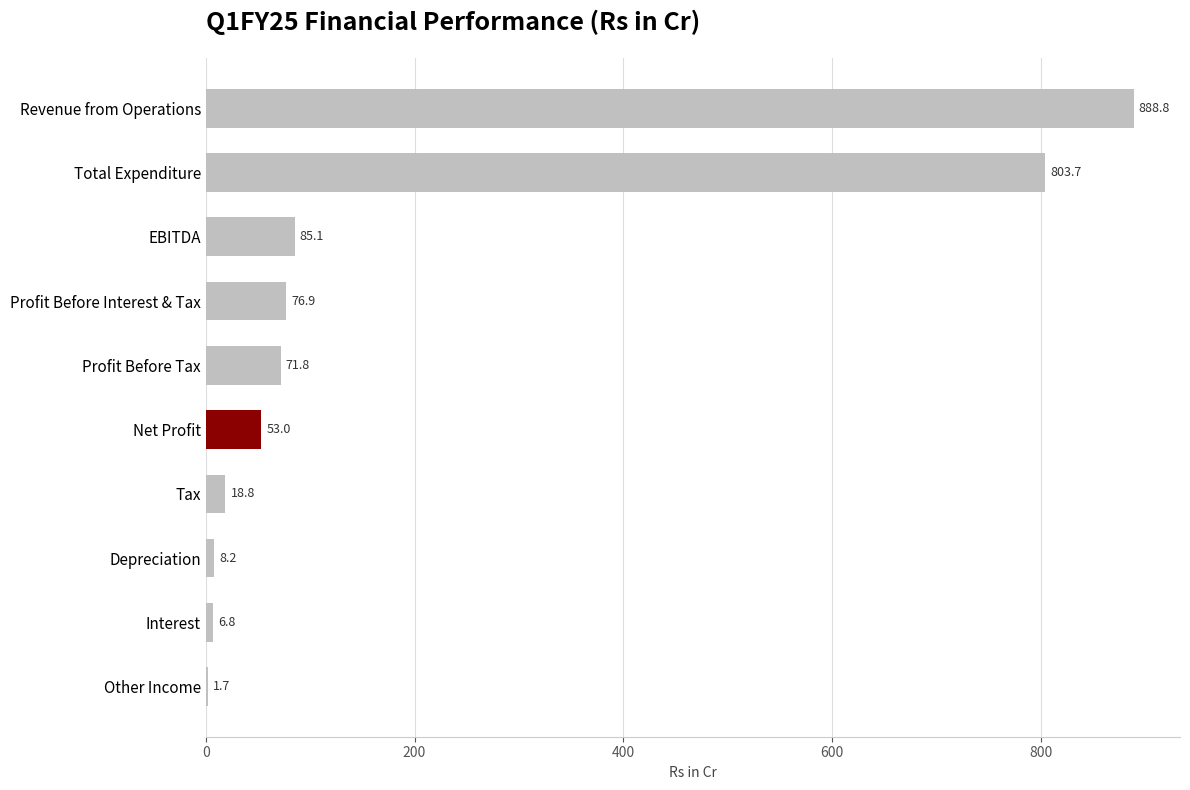

Between Other Income and Depreciation, which is larger?

Depreciation